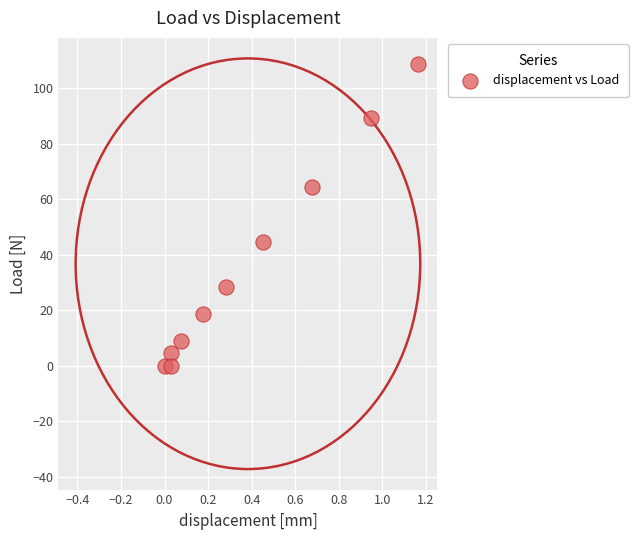

What is the average Y value?

36.7